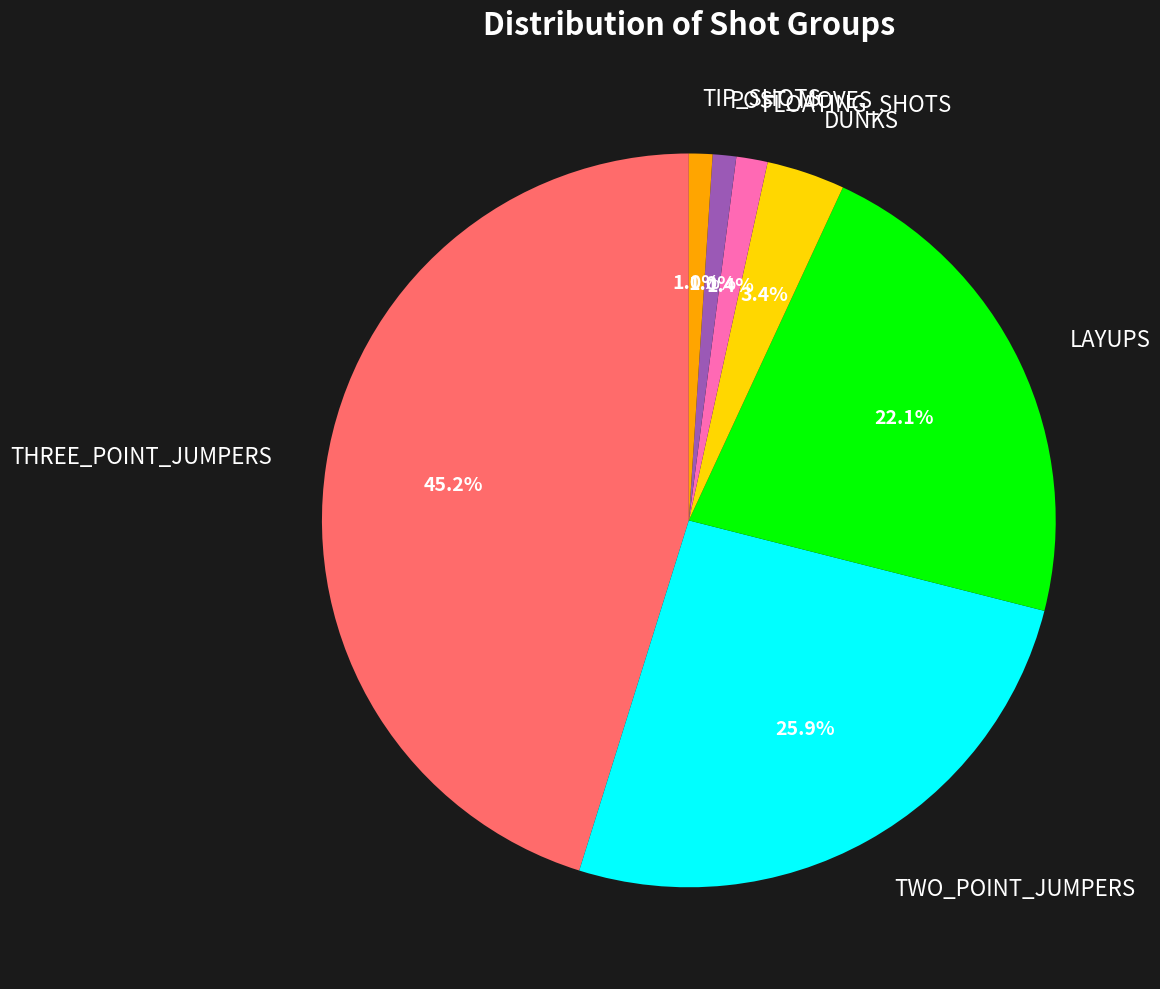

Count the number of slices in the pie.

7